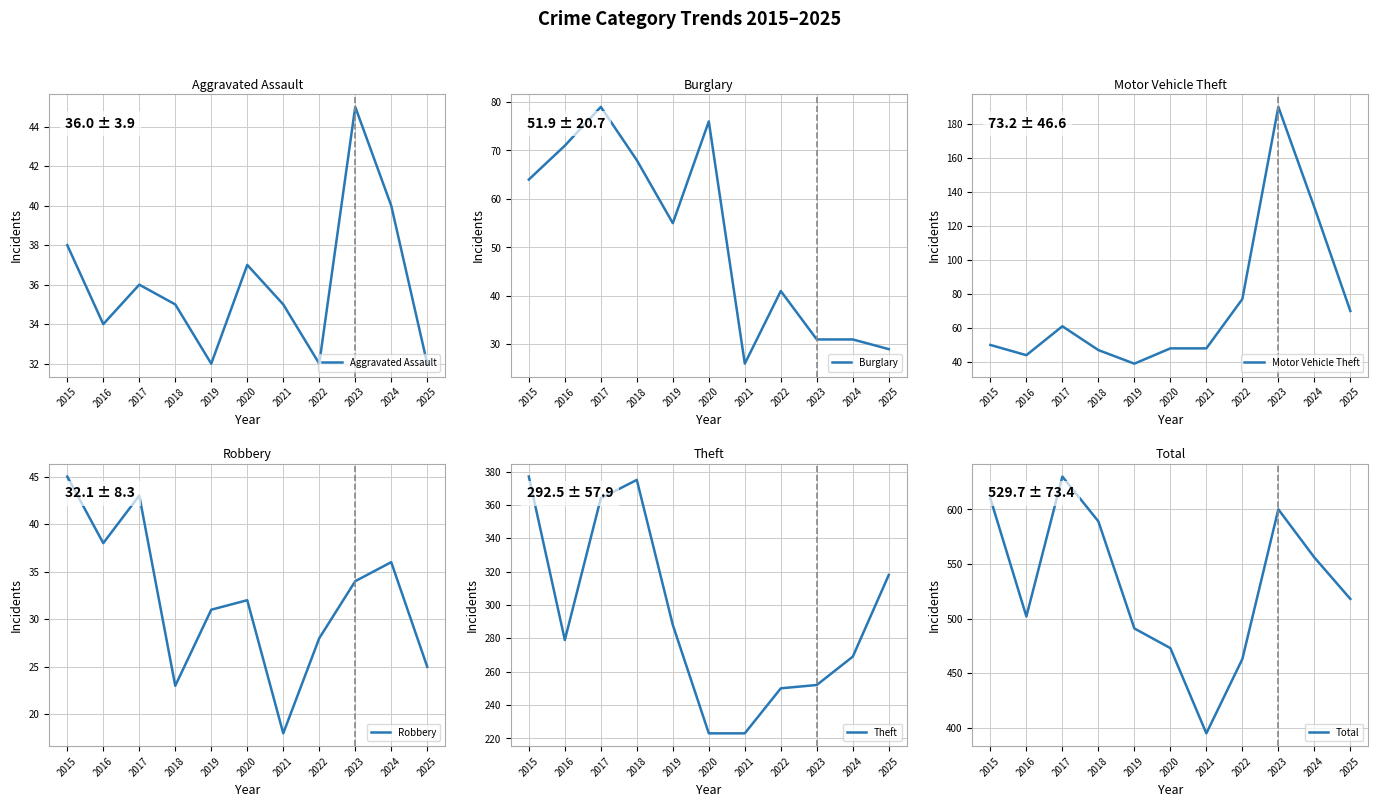

Which series has the largest total across all categories?

Total